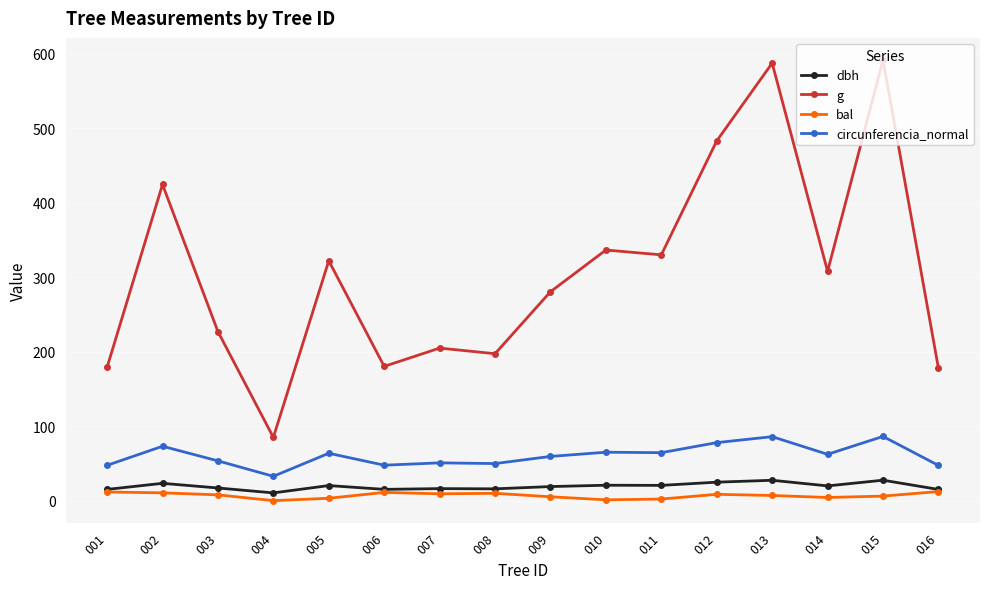

What is the value of the g point at the 10th from the left?

336.5